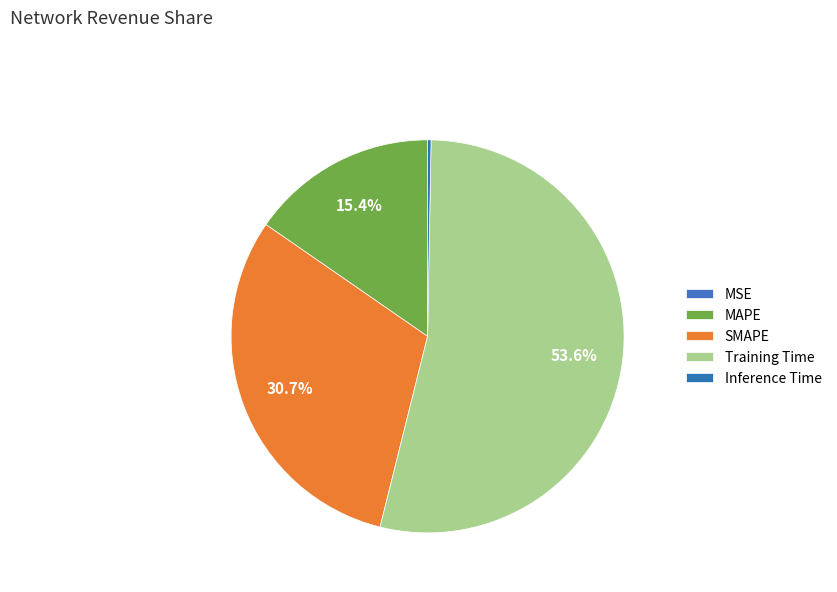

True or false: MAPE accounts for 15% of the total.

True